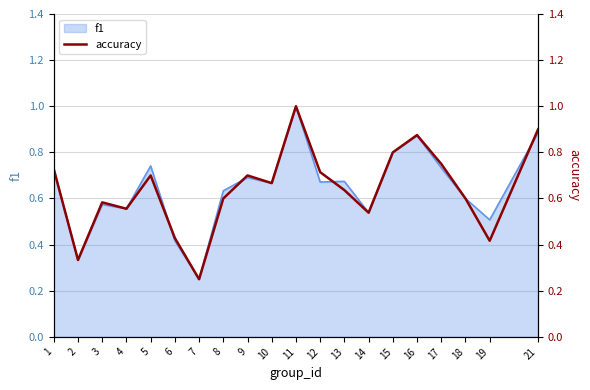

Reading left to right, extract all data points from this chart.

0.7	0.3	0.6	0.6	0.7	0.4	0.2	0.6	0.7	0.7	1.0	0.7	0.6	0.5	0.8	0.9	0.8	0.6	0.4	0.9